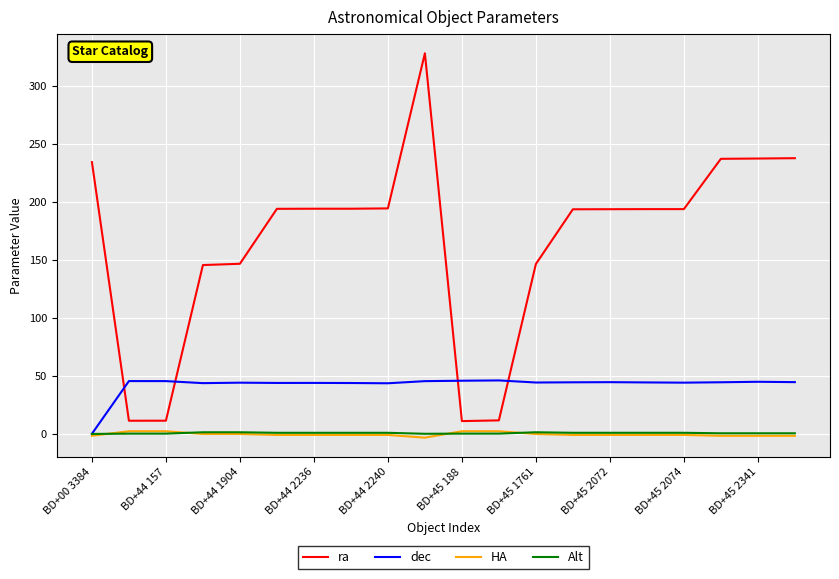

Which series has the largest range (max minus min)?

ra